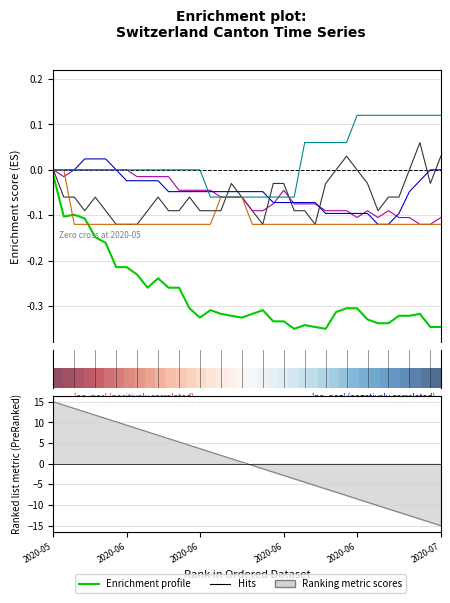

True or false: ZH has a value of -0.1 at 2020-06-09.

True